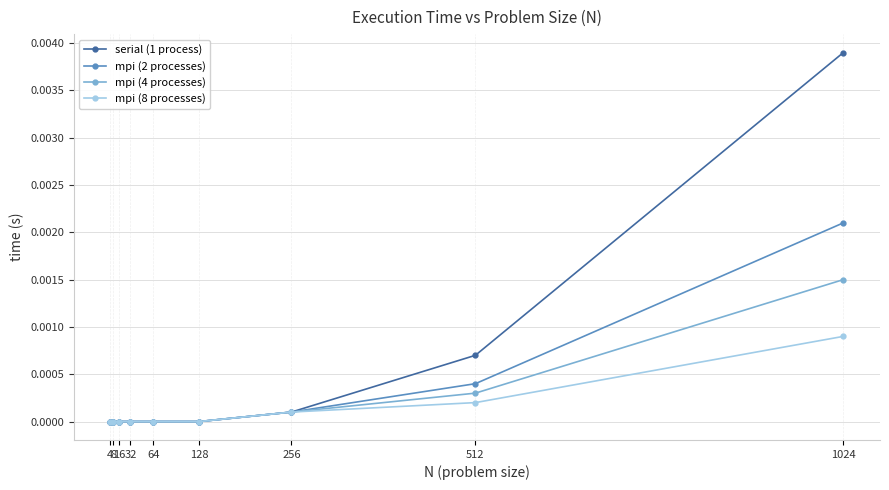

Which series has the largest range (max minus min)?

serial (1 process)